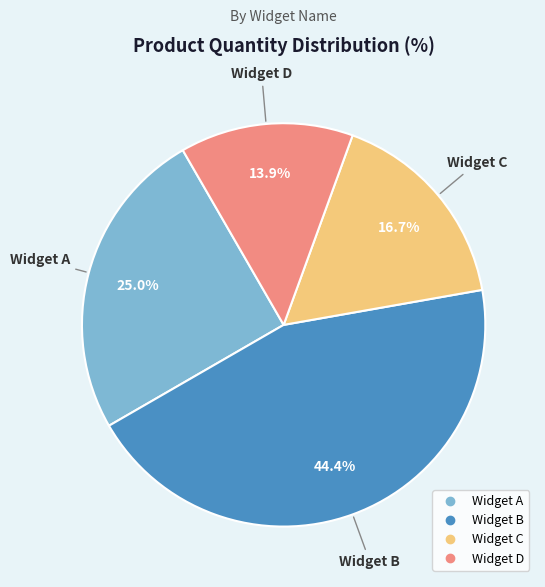

Is there any slice that represents more than half of the pie?

No